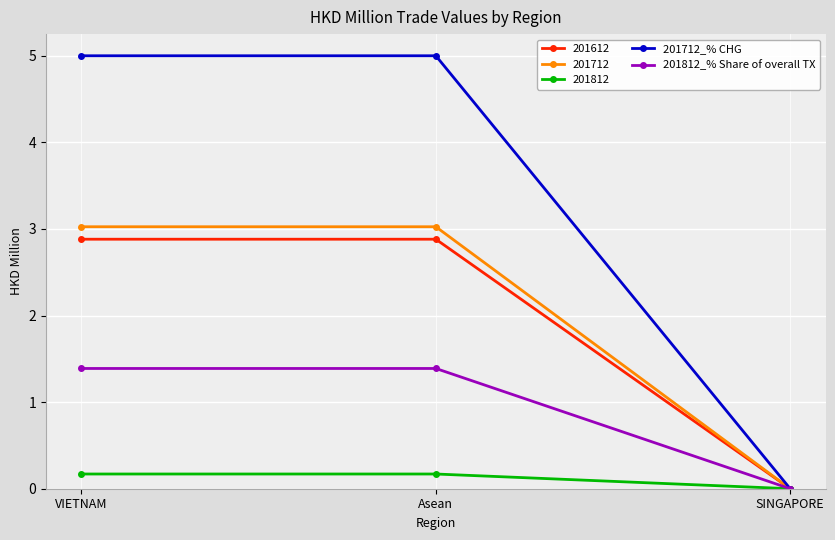

At how many categories does at least one series exceed 3?

2